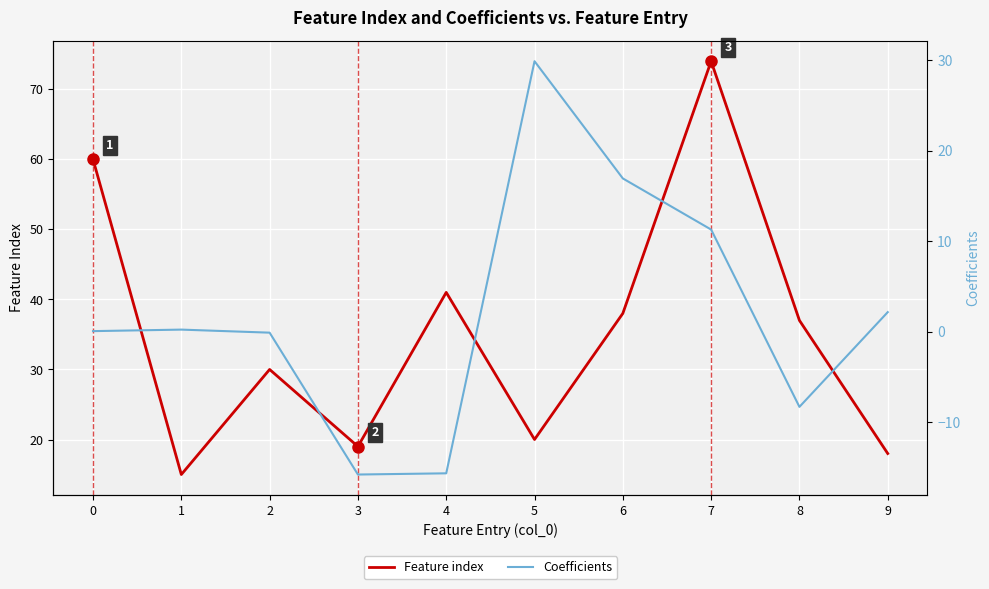

At which category does Feature index reach its first local valley?

1